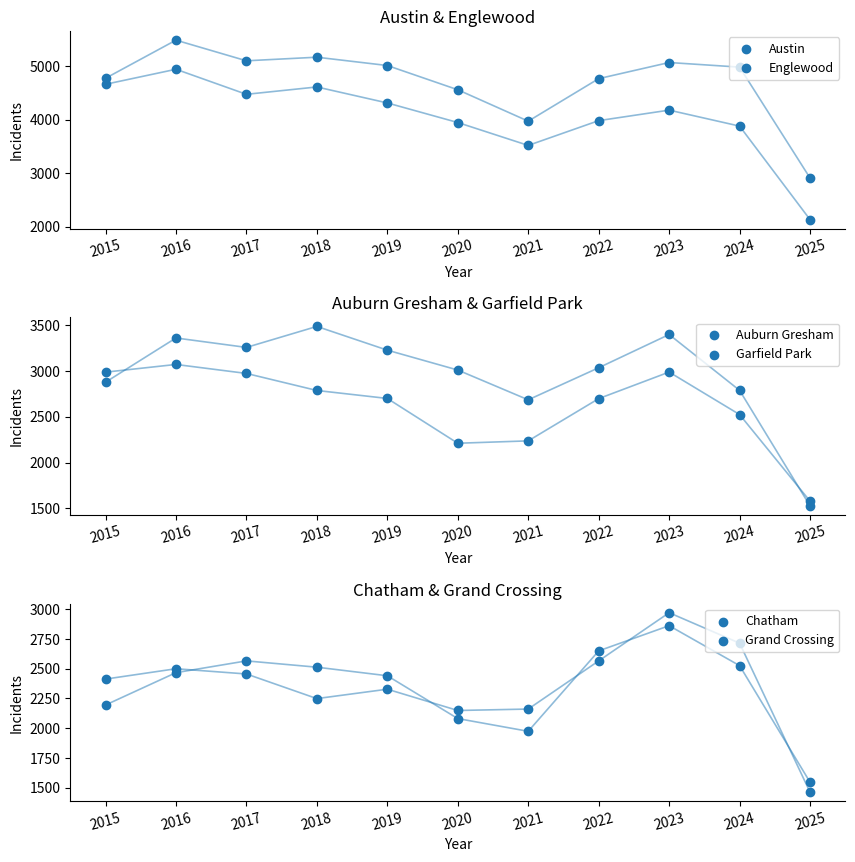

Which series reaches the minimum Y coordinate?

Grand Crossing